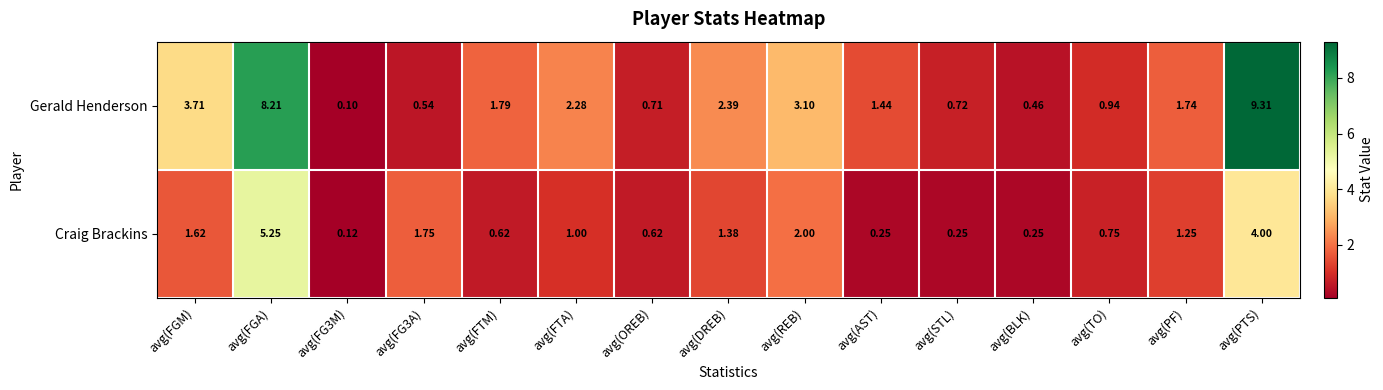

At which category does the chart reach its peak across all series?

avg(PTS)